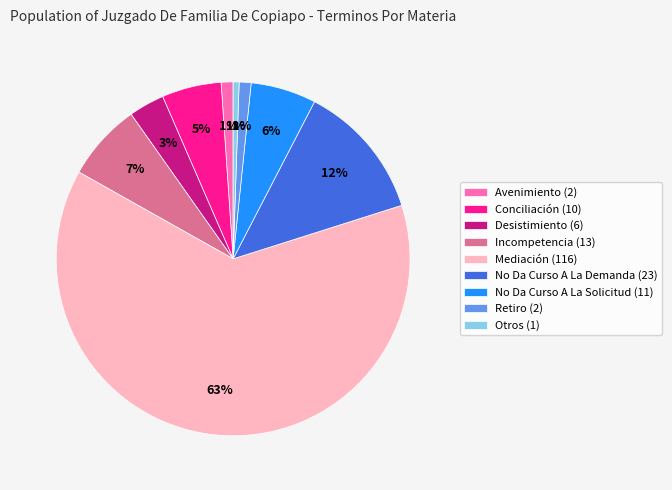

To the nearest percent, what percentage of the pie is Conciliación?

5%